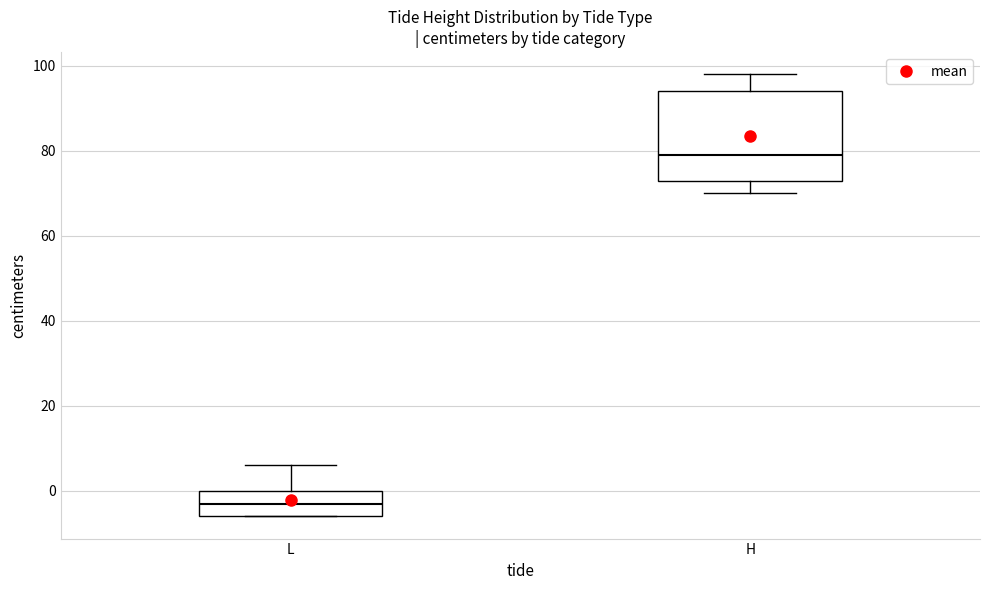

Reading left to right, transcribe this box plot: for each box, give where its median line is, the range the box spans, and where its two whiskers end, as read against the y-axis. The values are not printed on the chart, so give them approximately, as read against the axis.

L: median -2, box -6 to 0, whiskers -6 to 6
H: median 80, box 74 to 94, whiskers 70 to 98